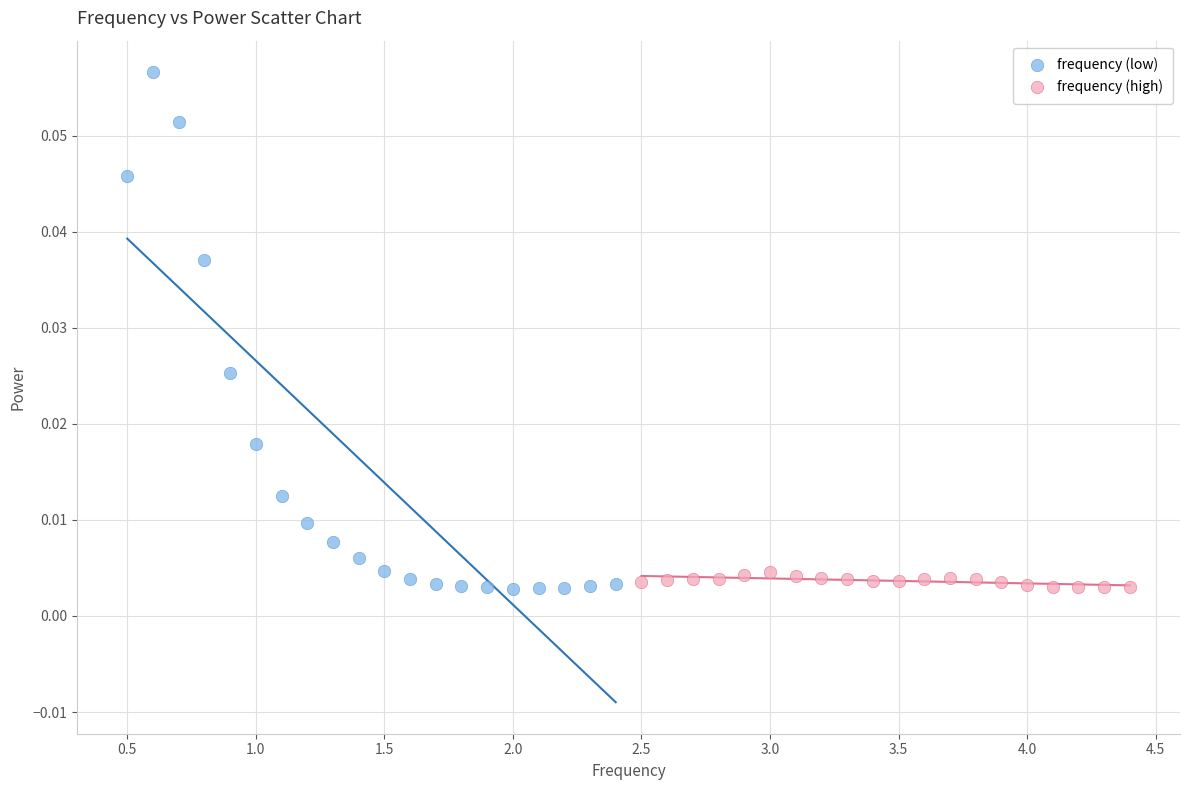

Which series reaches the maximum Y coordinate?

frequency (low)